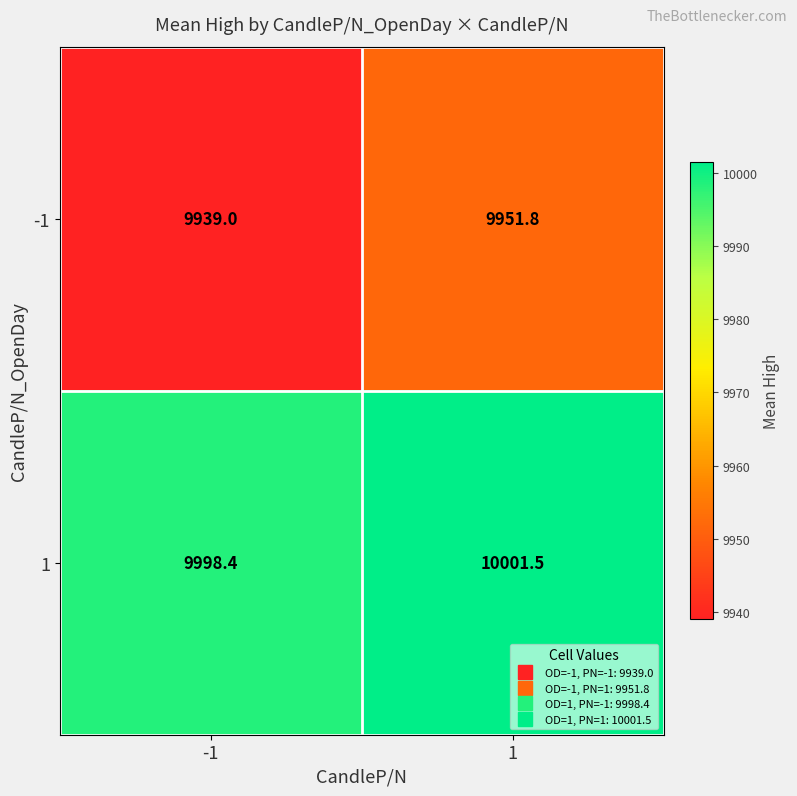

Which series has the widest spread of values?

-1